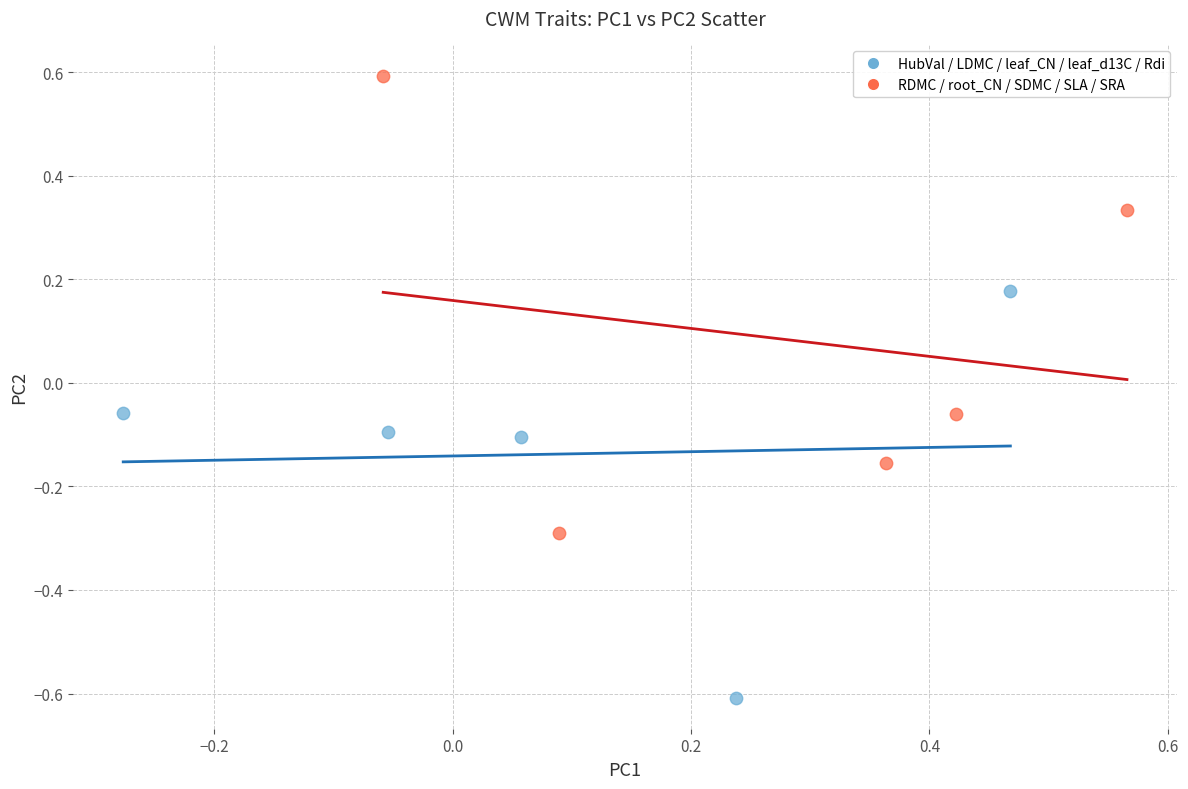

Which series contains the lowest Y value?

HubVal / LDMC / leaf_CN / leaf_d13C / Rdi